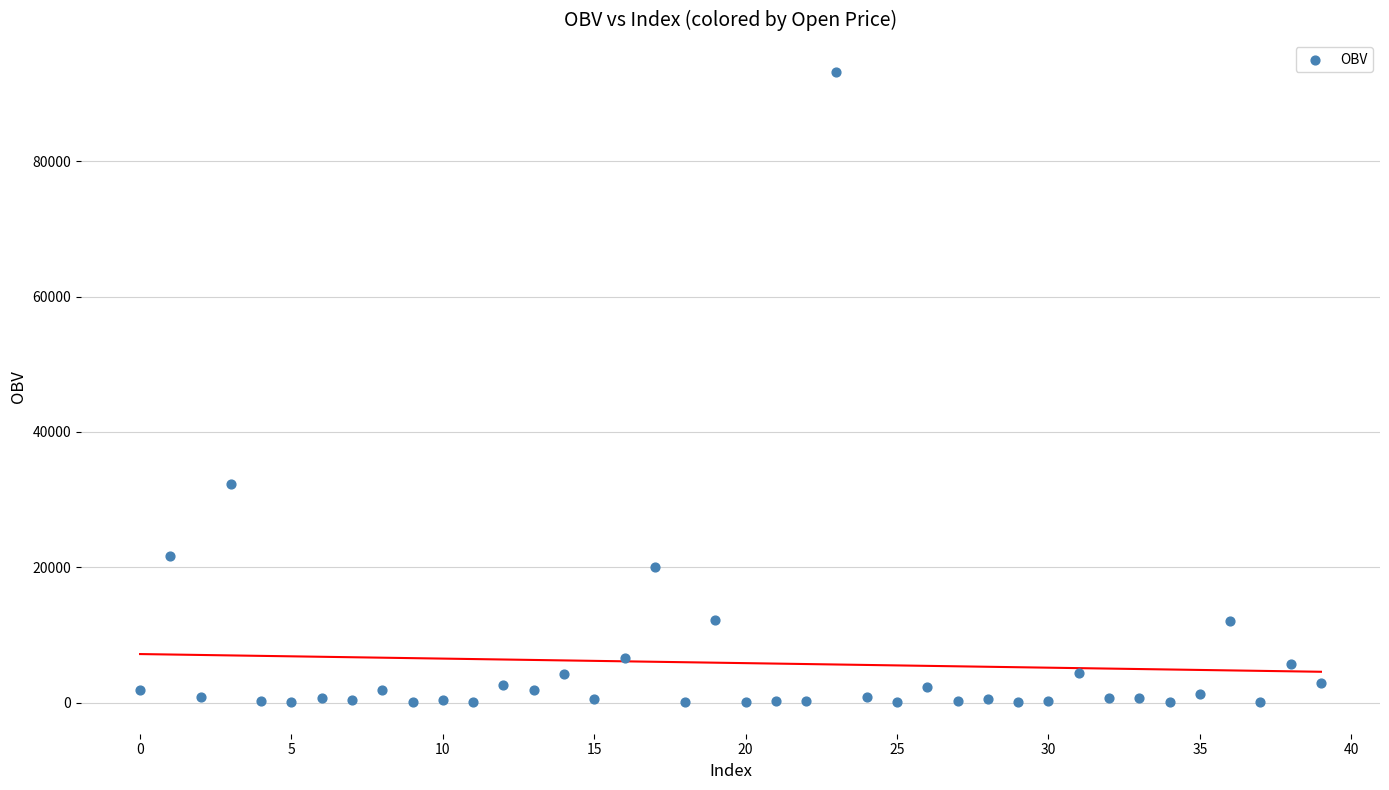

What Y value in the scatter plot is closest to 46653?

32374.2